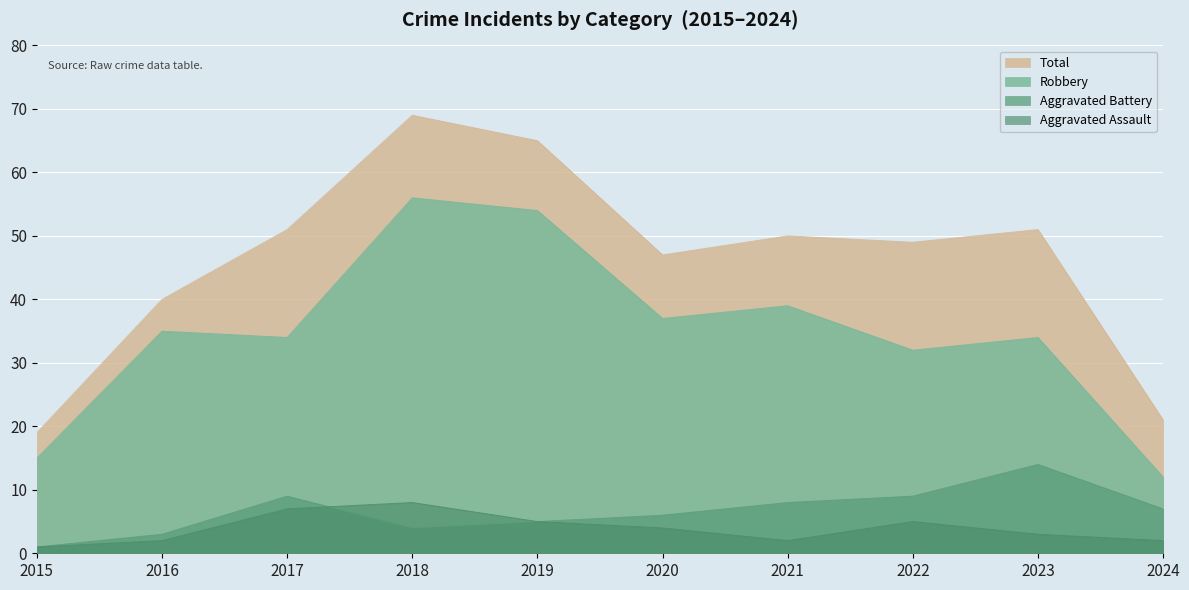

Reading right to left, what are all the values shown in this chart?

Robbery: 12	34	32	39	37	54	56	34	35	15
Total: 21	51	49	50	47	65	69	51	40	19
Aggravated Battery: 7	14	9	8	6	5	4	9	3	1
Aggravated Assault: 2	3	5	2	4	5	8	7	2	1